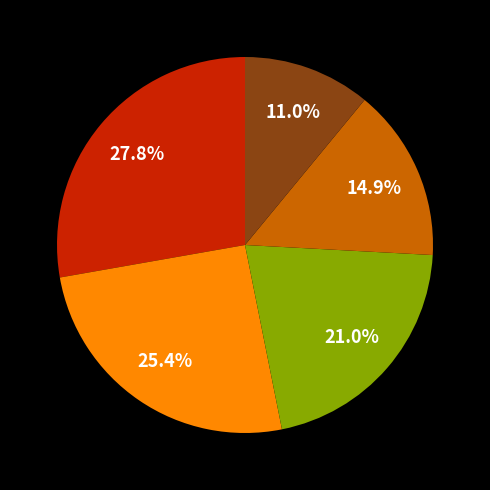

To the nearest percent, what is the average slice percentage?

20%